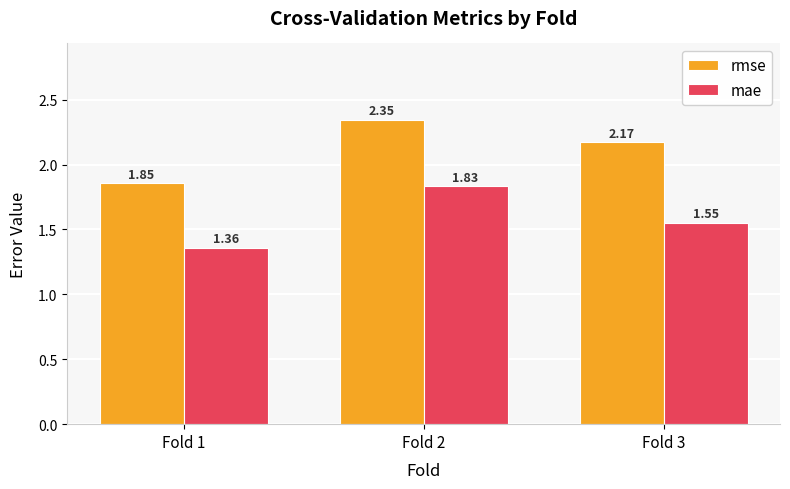

What is the difference between the mae values at Fold 3 and Fold 2?

0.3